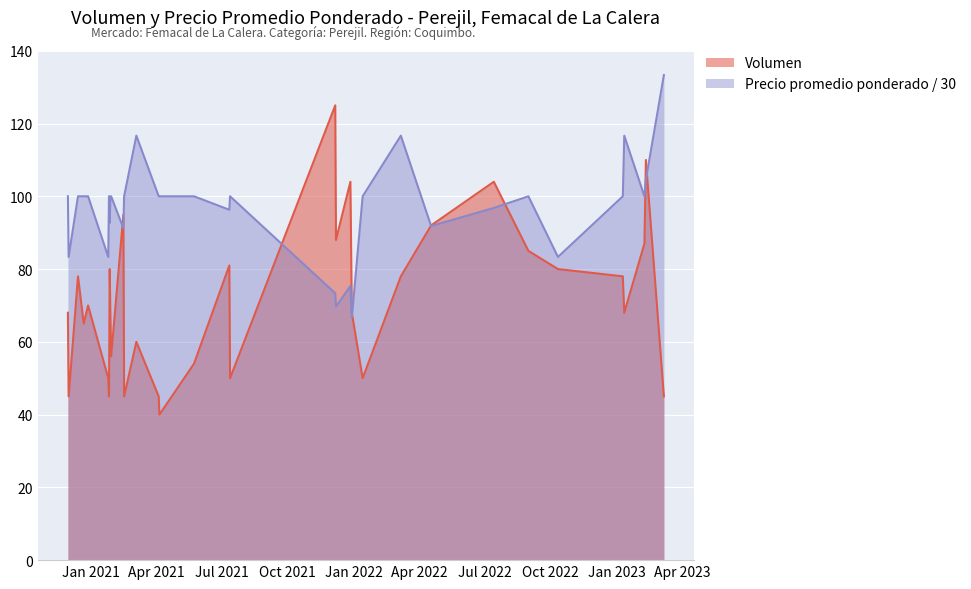

What is the difference between the maximum and minimum values in the Volumen series?

85.0